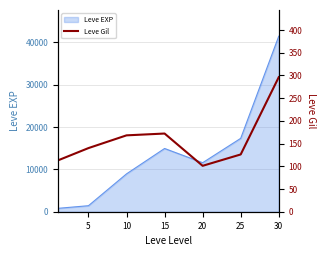

How many values exceed 140?

3